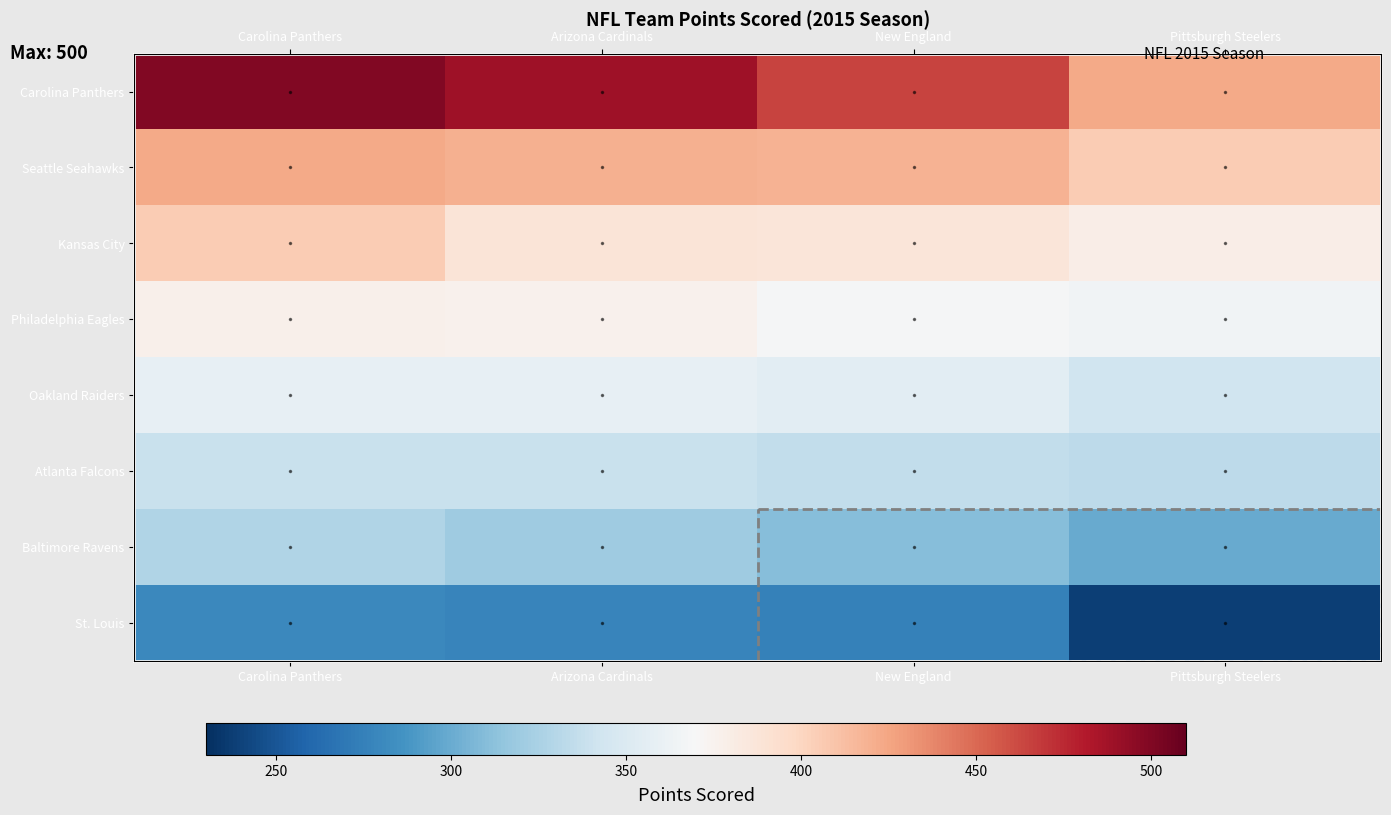

At Arizona Cardinals, list the series in order from smallest to largest.

St. Louis, Baltimore Ravens, Atlanta Falcons, Oakland Raiders, Philadelphia Eagles, Kansas City, Seattle Seahawks, Carolina Panthers